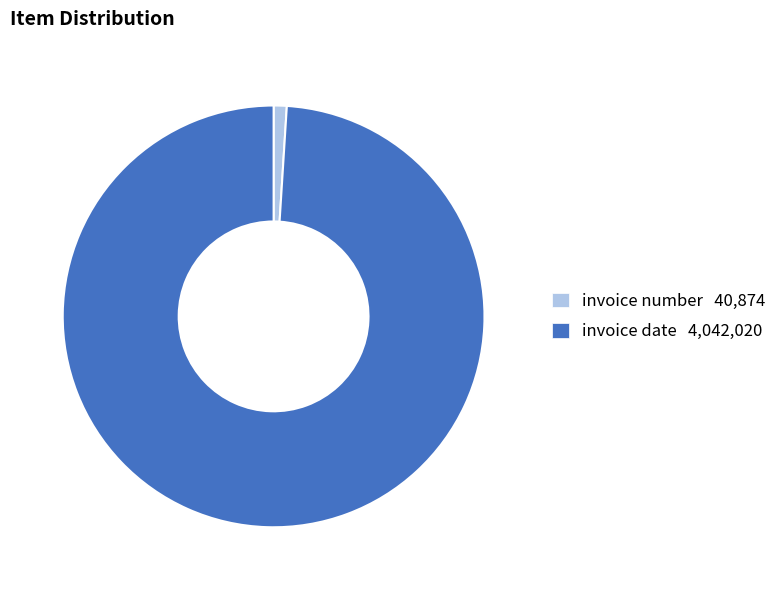

How many slices are in this pie chart?

2